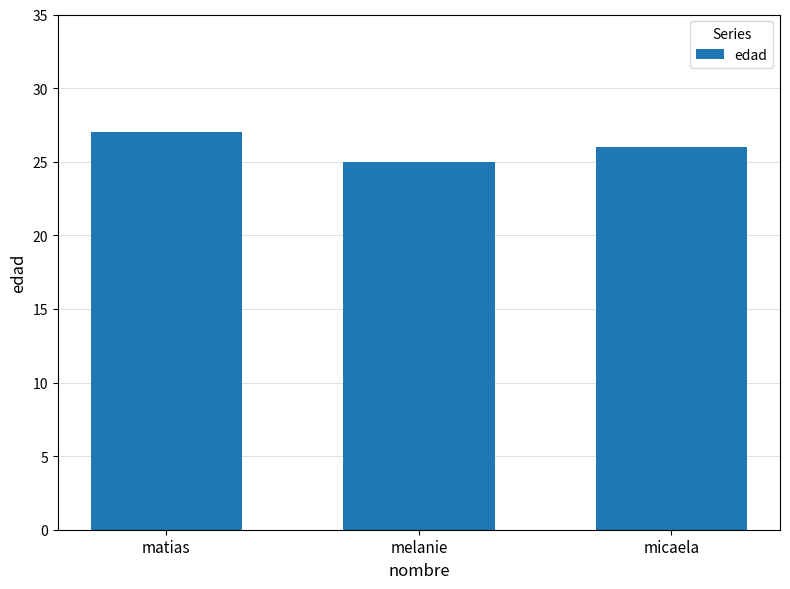

Where does the data first go above 26?

matias